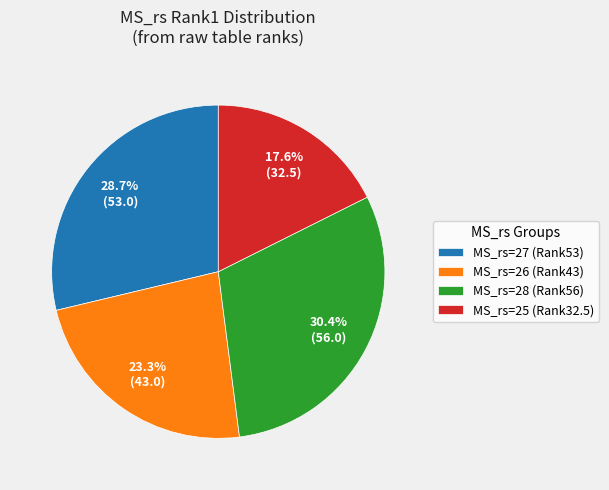

What is the total percentage of MS_rs=25 (Rank32.5) and MS_rs=27 (Rank53)?

46.3%